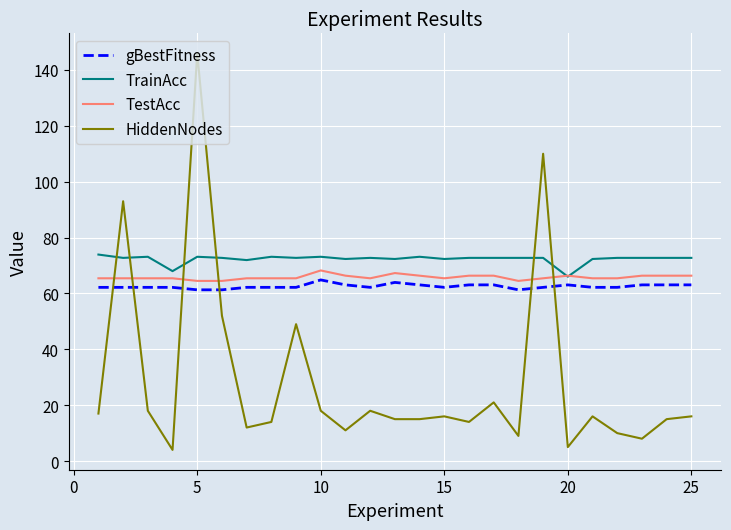

Which series ends up on top after the final intersection of HiddenNodes and TrainAcc?

TrainAcc